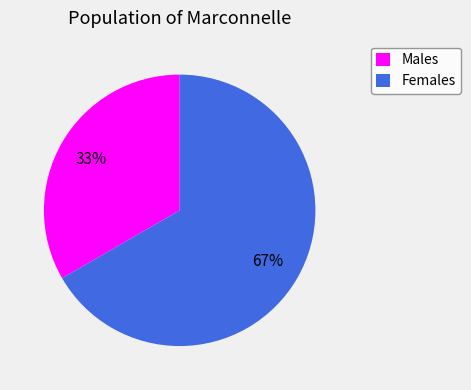

Do Females and Males together represent more than half of the pie?

Yes